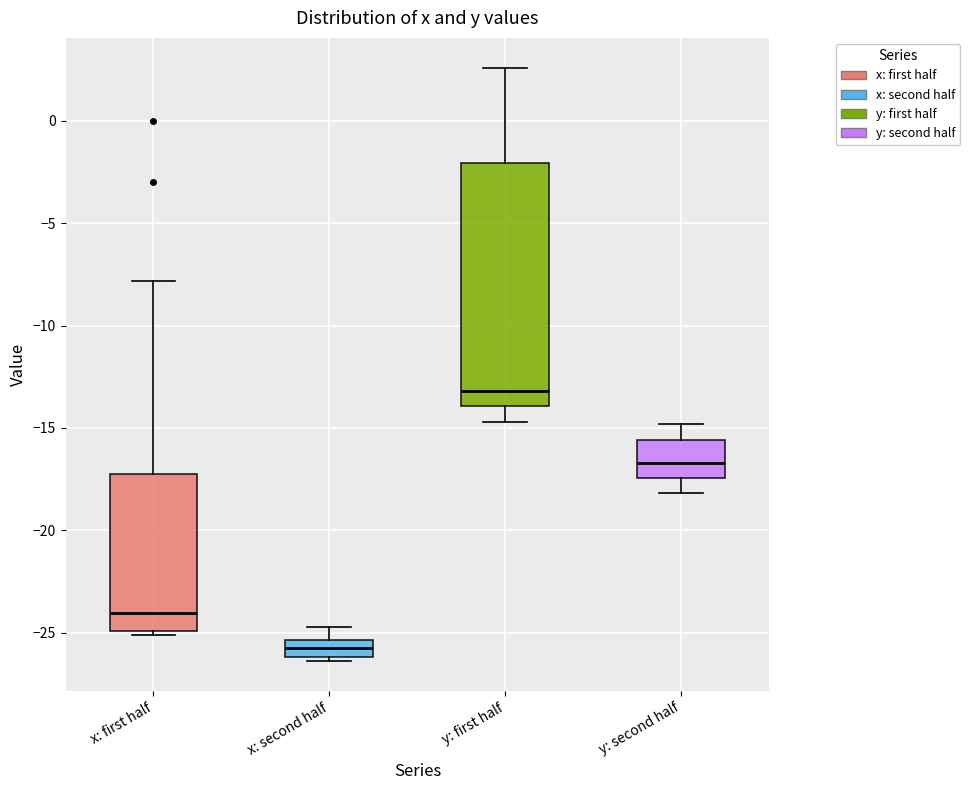

Which box's median line is the highest?

y: first half